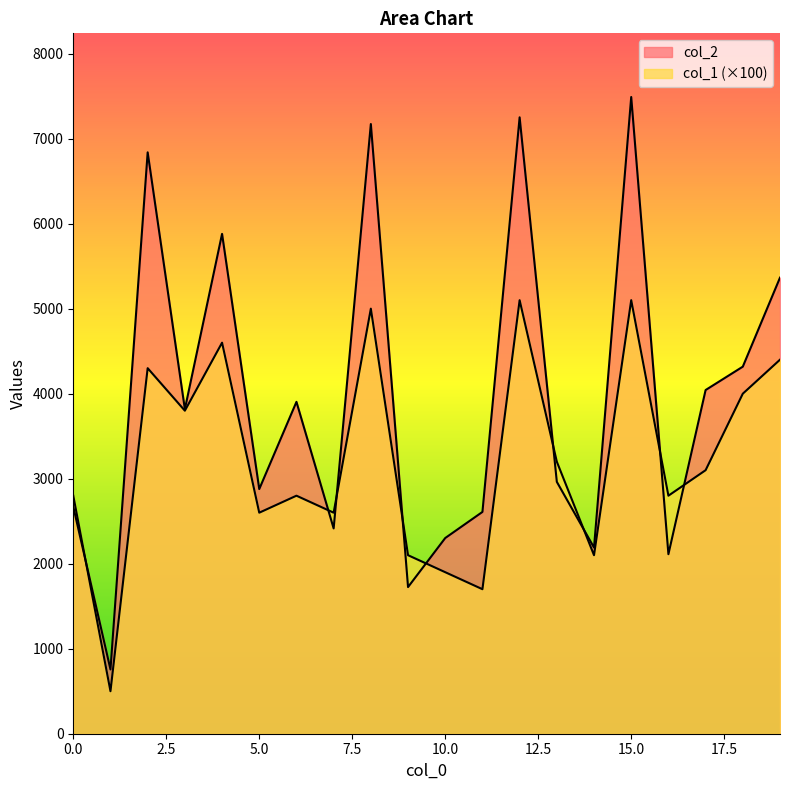

What is the difference between the col_1 values at 1 and 7?

2100